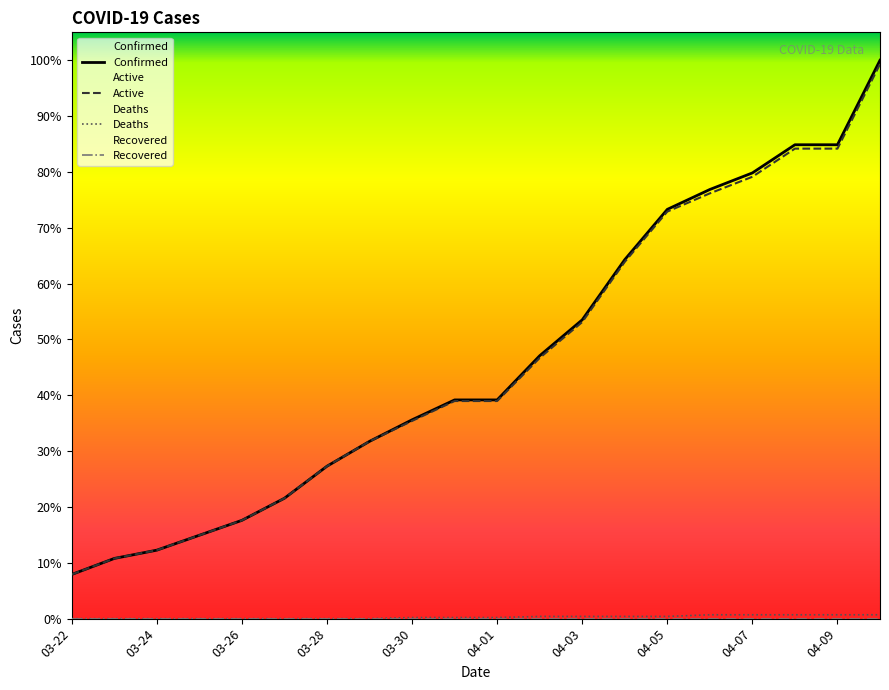

What is the difference between the maximum and second lowest values in the Deaths series?

7